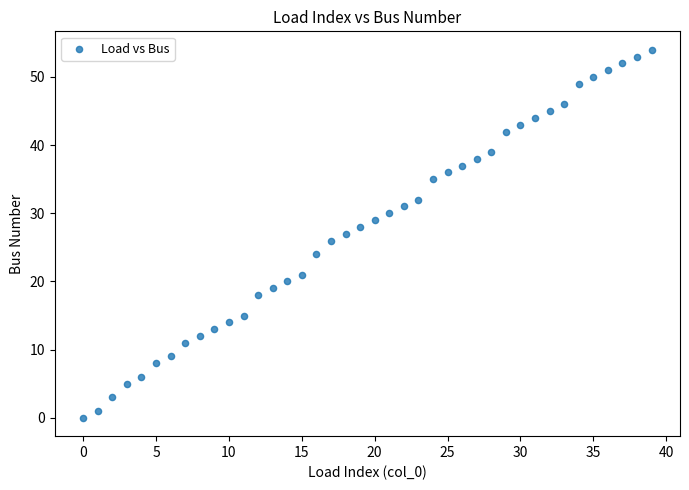

What is the range of Y values (max minus min)?

54